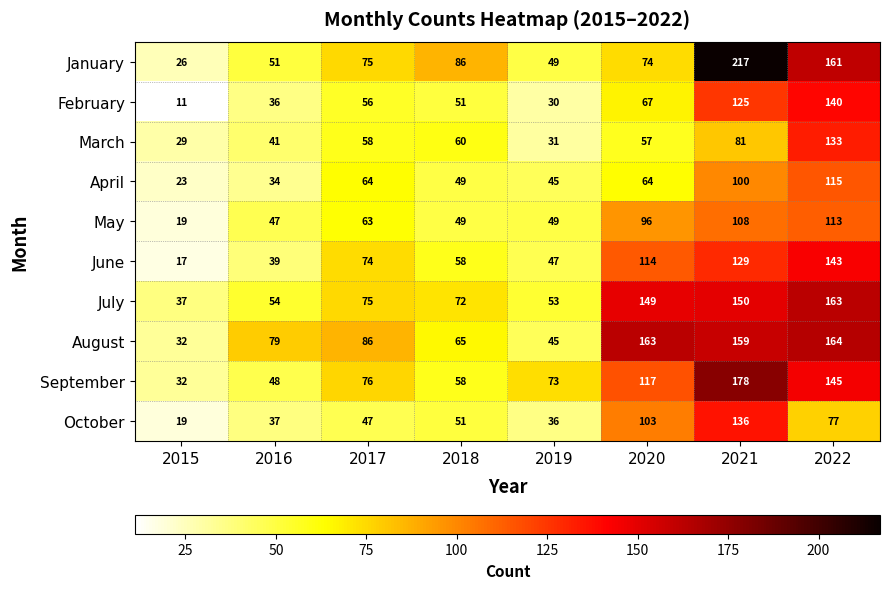

What is the average value of the April series?

62